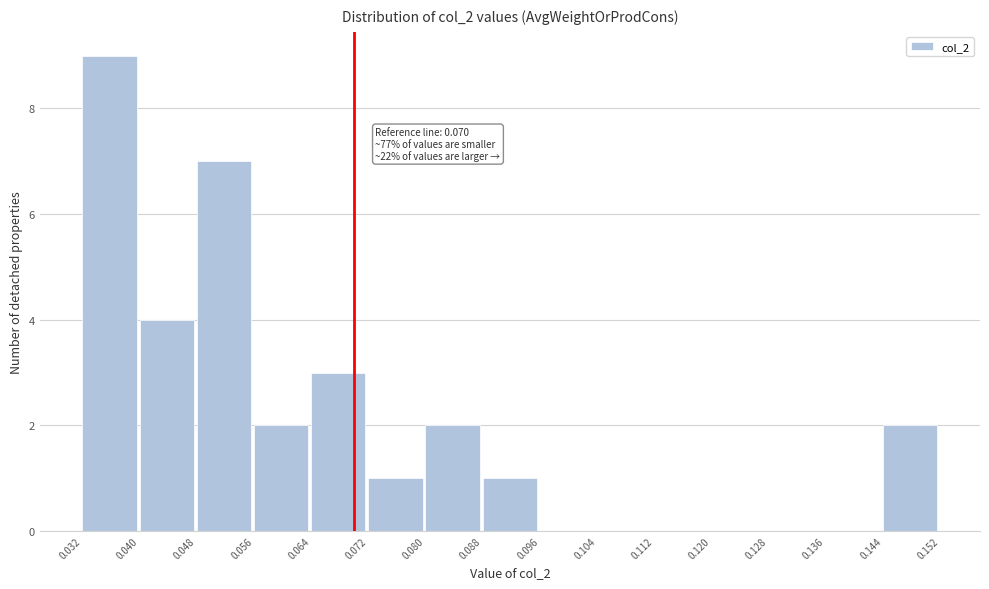

Which range on the x-axis has the tallest bar?

0.032 to 0.040